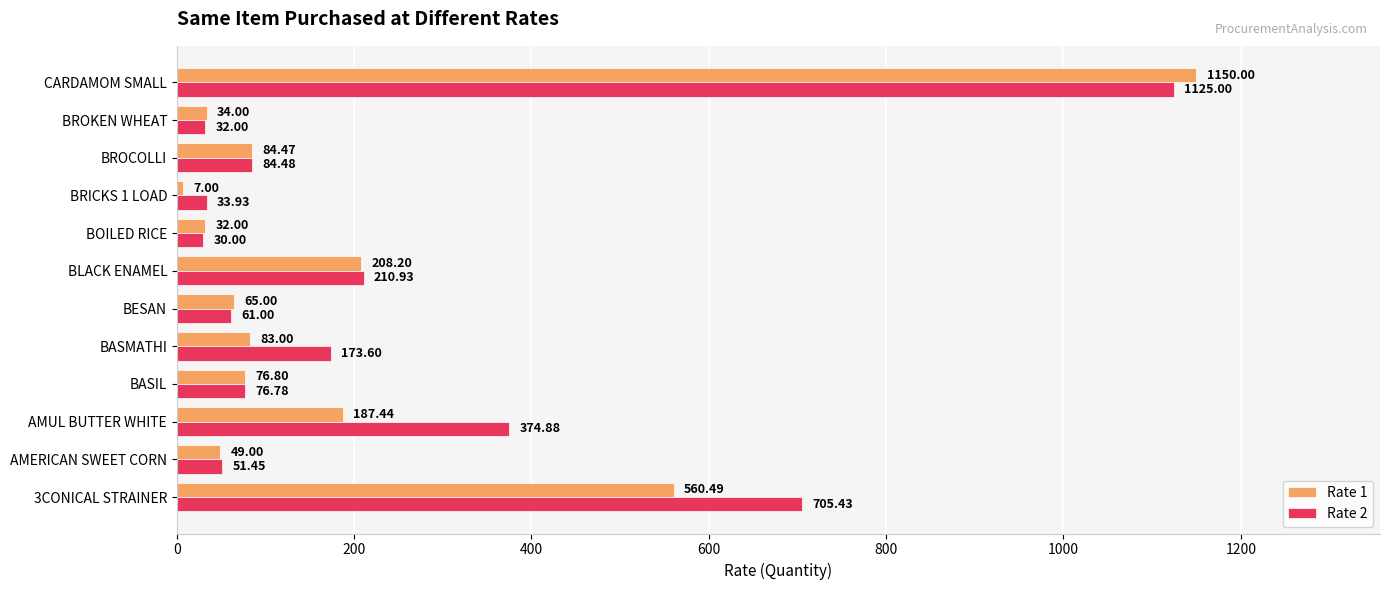

What are all the series names shown in the legend?

Rate 1, Rate 2